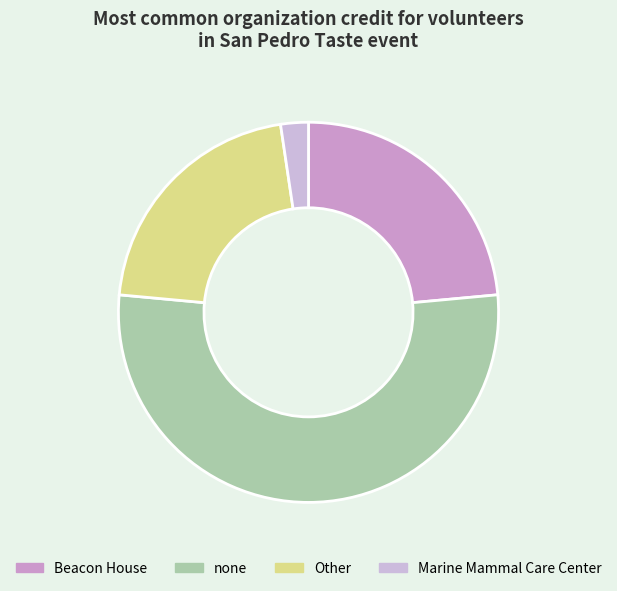

How many slices are in this pie chart?

4